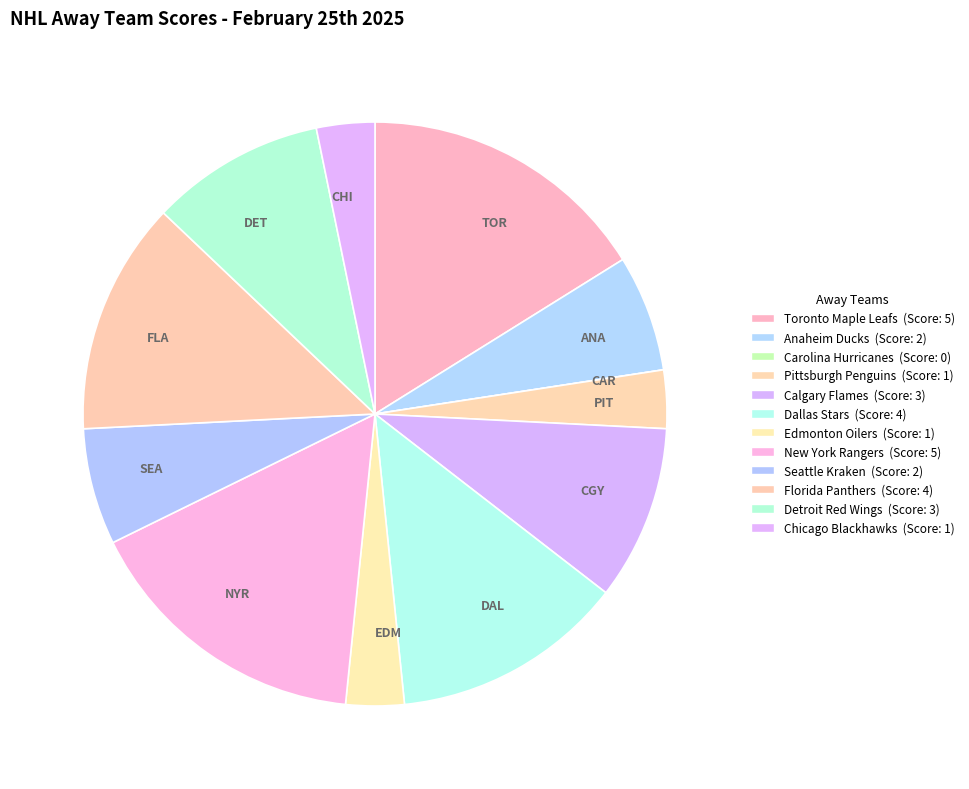

True or false: CHI accounts for 3% of the total.

True